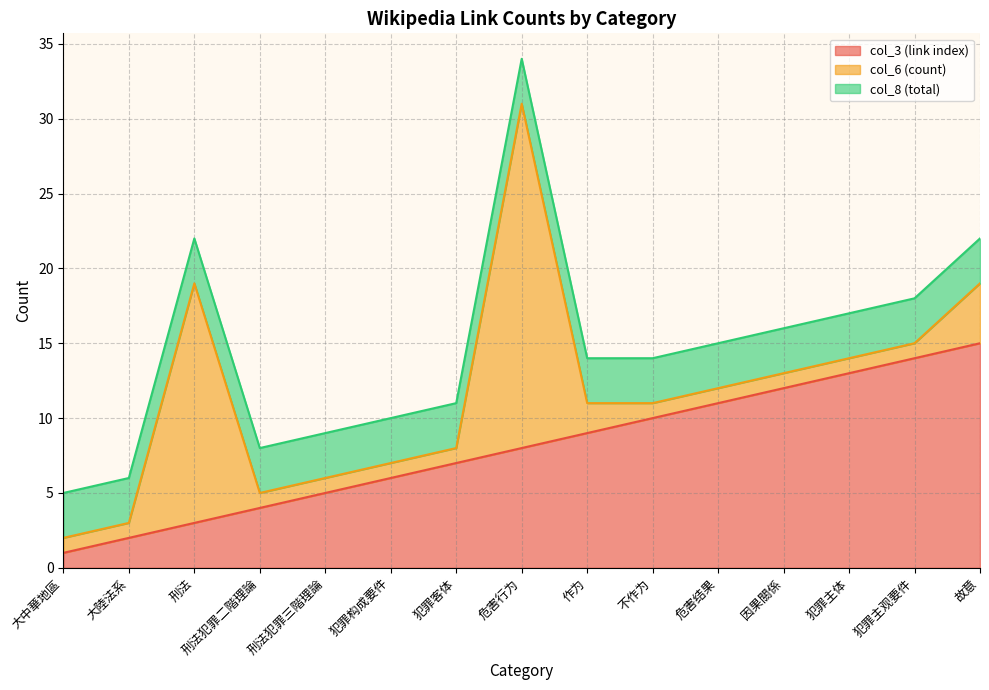

Reading right to left, what are all the values shown in this chart?

col_3 (link index): 15	14	13	12	11	10	9	8	7	6	5	4	3	2	1
col_6 (count): 4	1	1	1	1	1	2	23	1	1	1	1	16	1	1
col_8 (total): 3	3	3	3	3	3	3	3	3	3	3	3	3	3	3